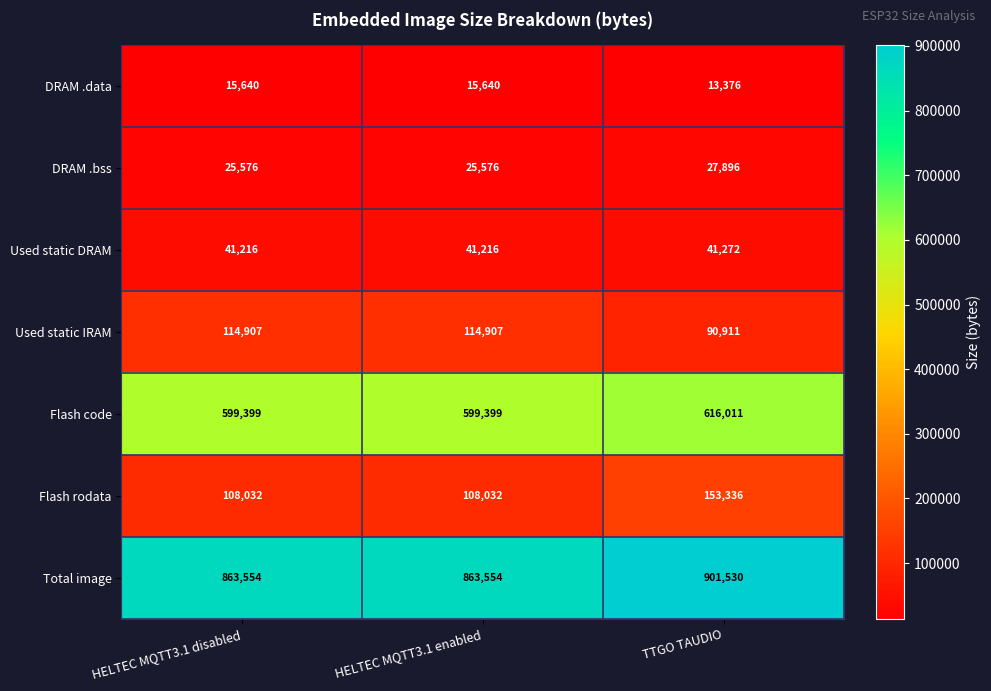

What is the difference between the maximum and minimum values in the DRAM .bss series?

2320